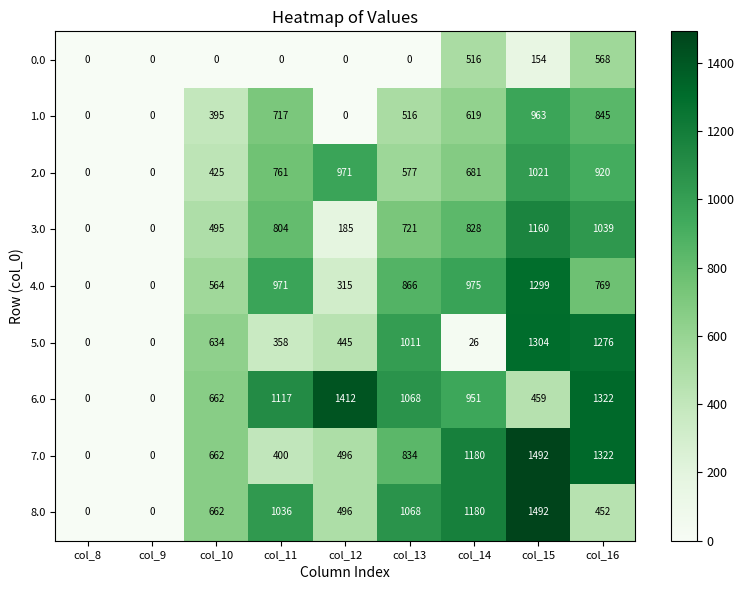

The value of 1.0 at col_12 is 0. True or false?

True